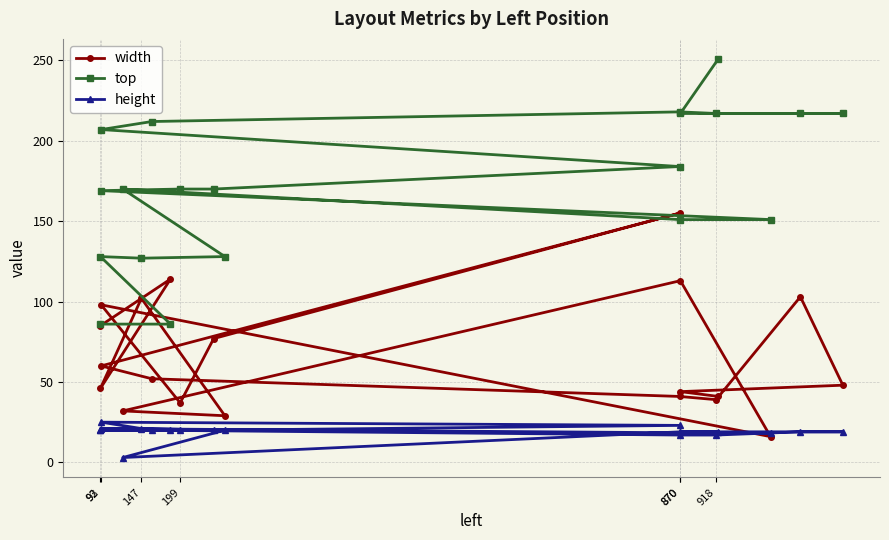

How many lines are shown in the chart?

3